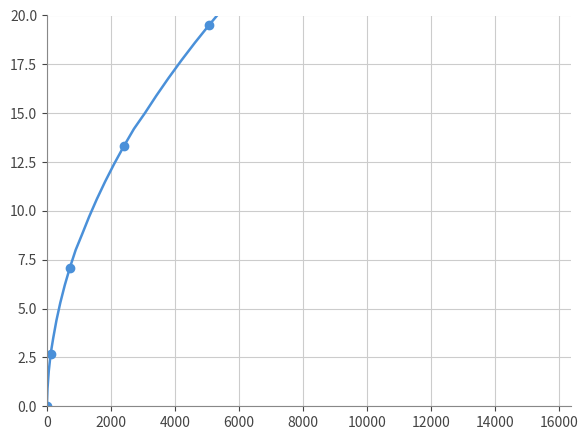

What is the difference between the maximum and minimum values?

34.5